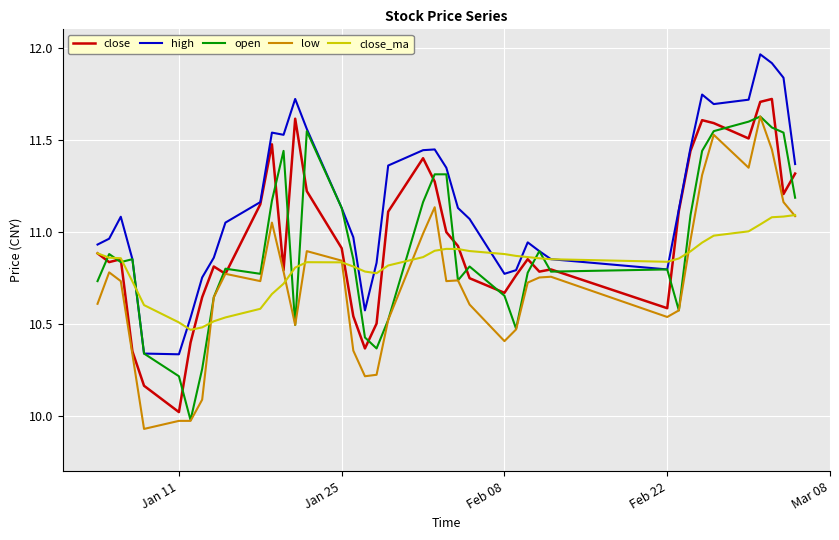

How many values in the low series exceed 10?

37